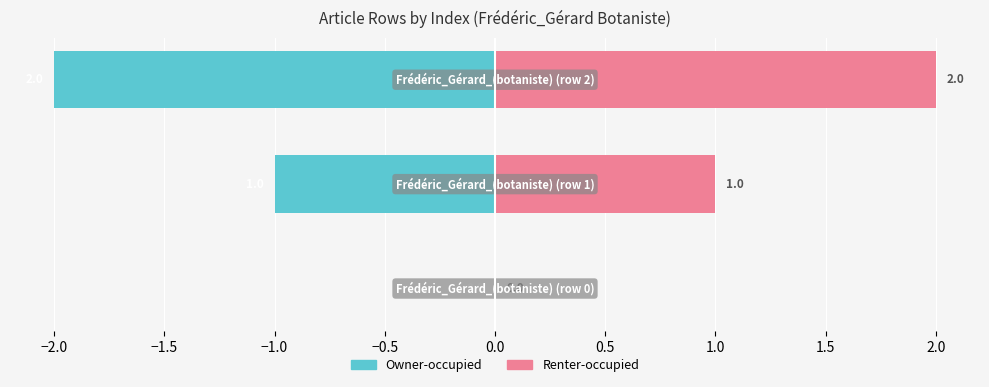

Which series has the largest total across all categories?

Renter-occupied